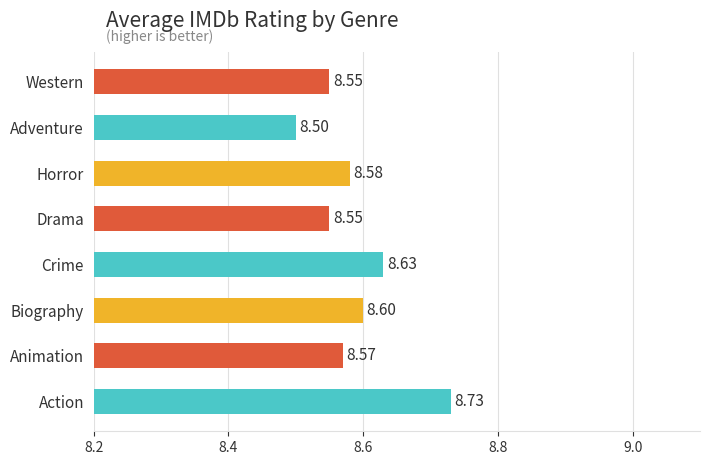

Which label corresponds to the smallest value in the chart?

Adventure